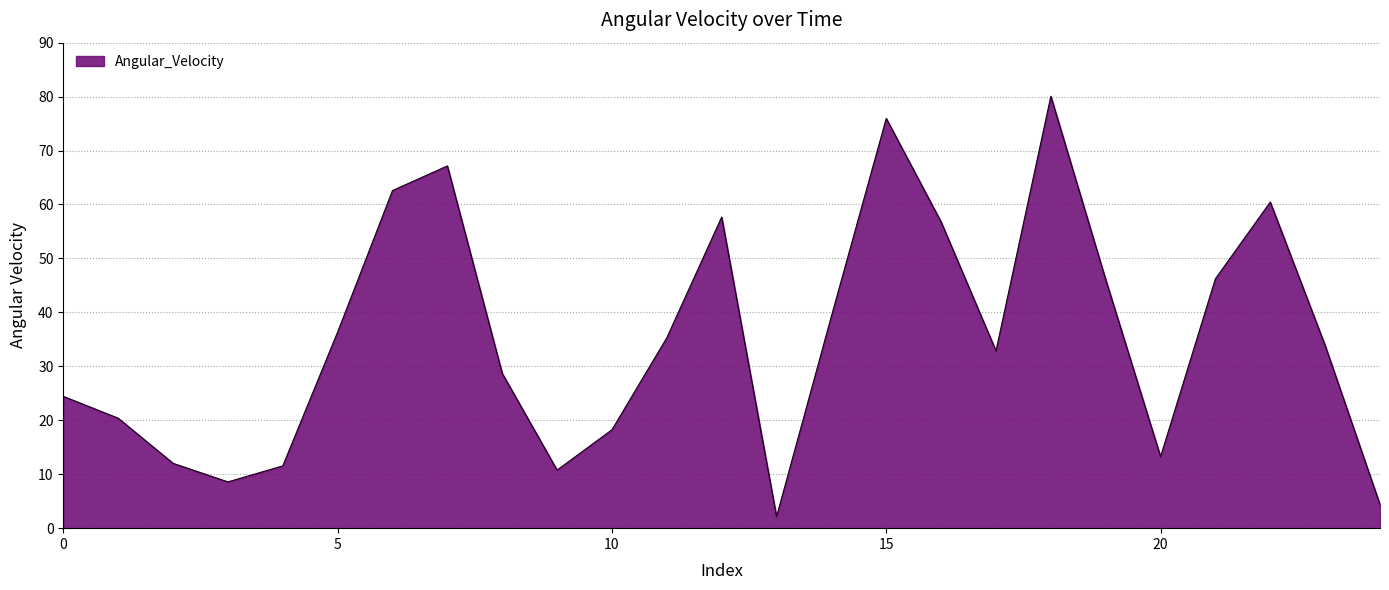

What is the average value?

35.4